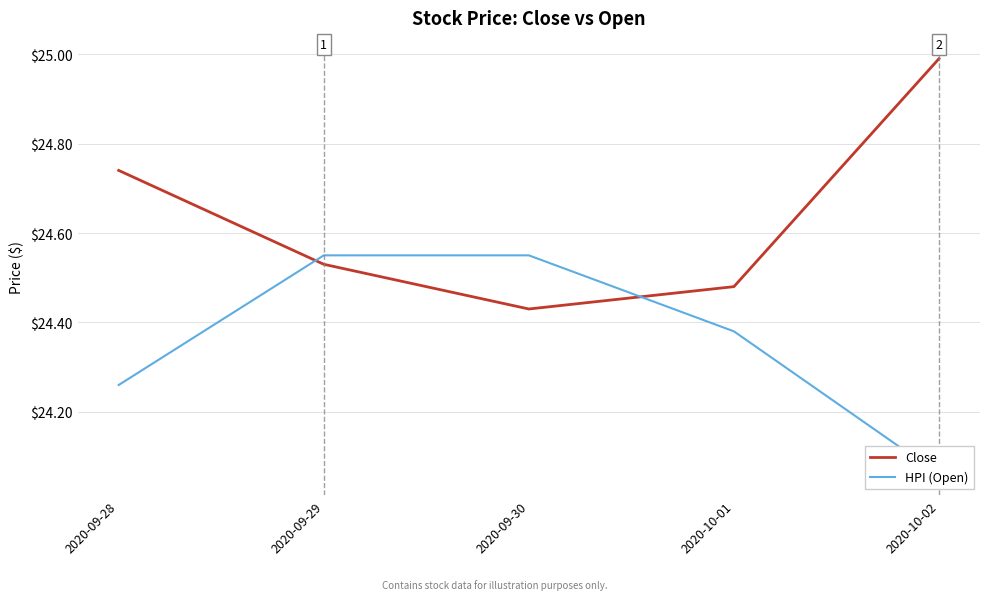

Which series changed the most between 2020-09-29 and 2020-09-30?

Close